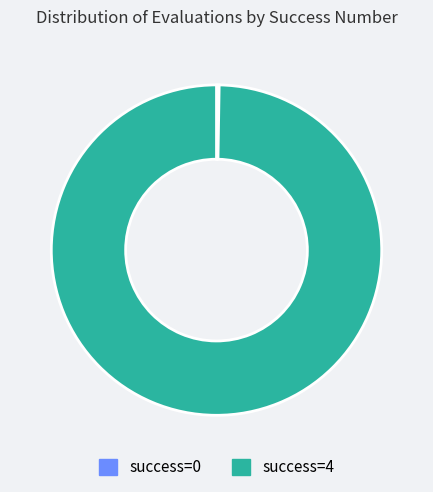

The success=4 slice represents 100% of the pie. True or false?

True